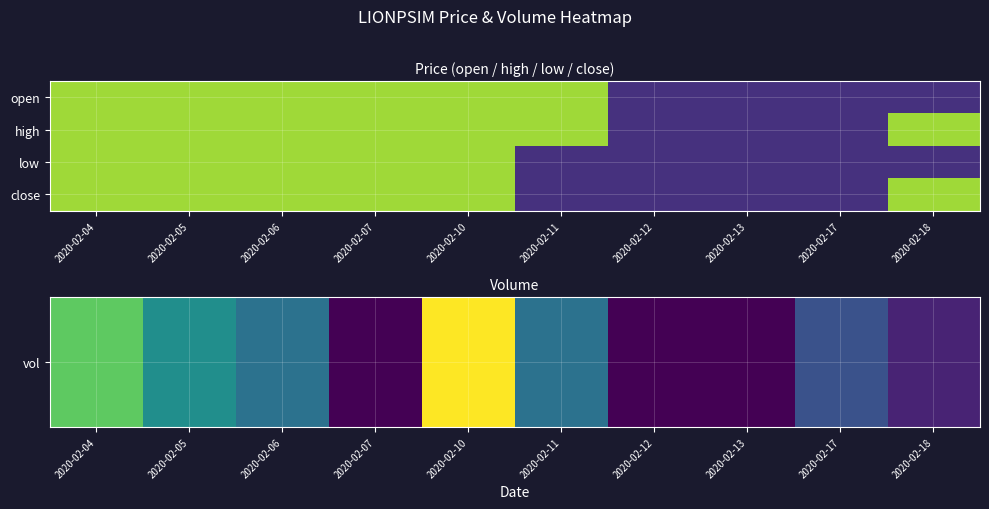

Where does the vol series first go above 15000?

2020-02-04